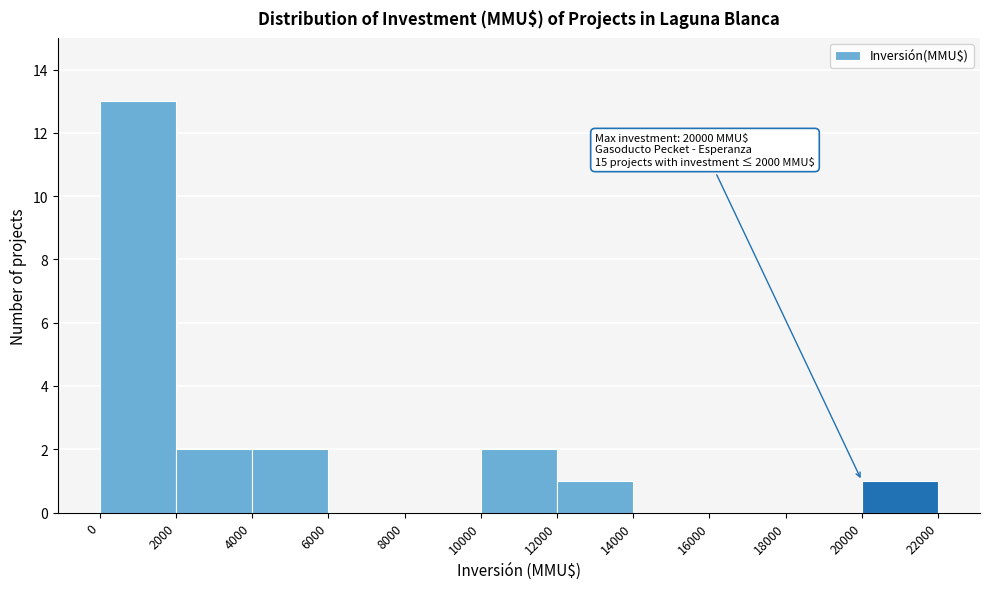

Over which range of the x-axis is the bar tallest?

0 to 2000